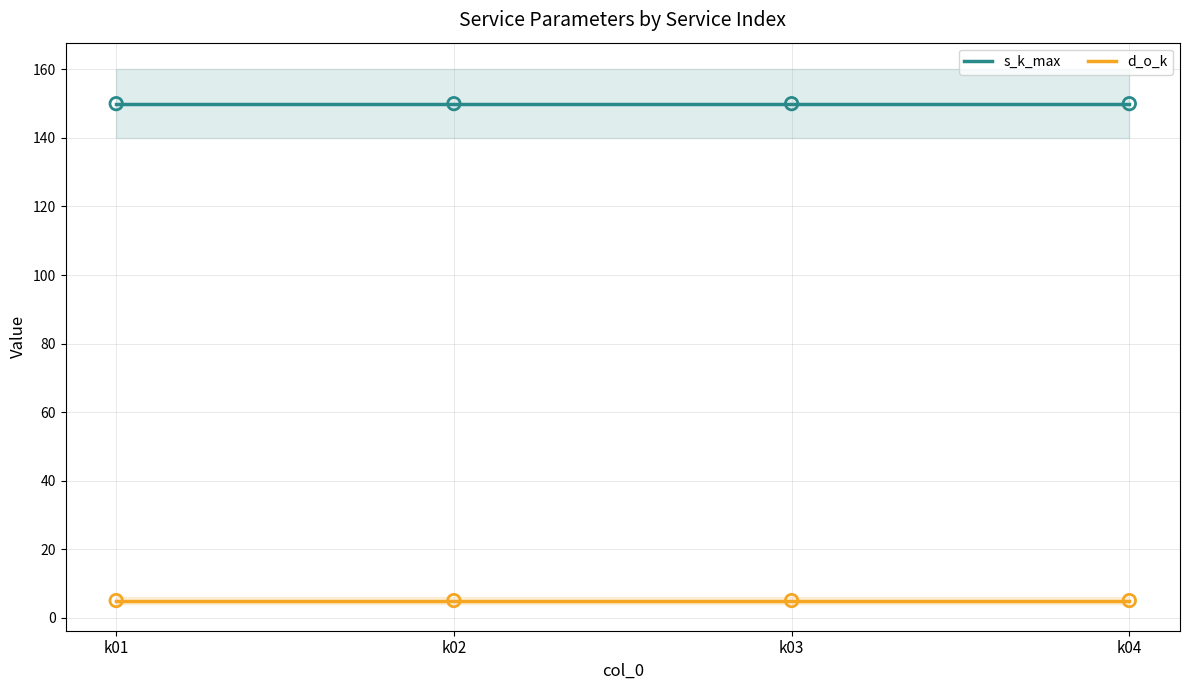

Which series has the largest total across all categories?

s_k_max